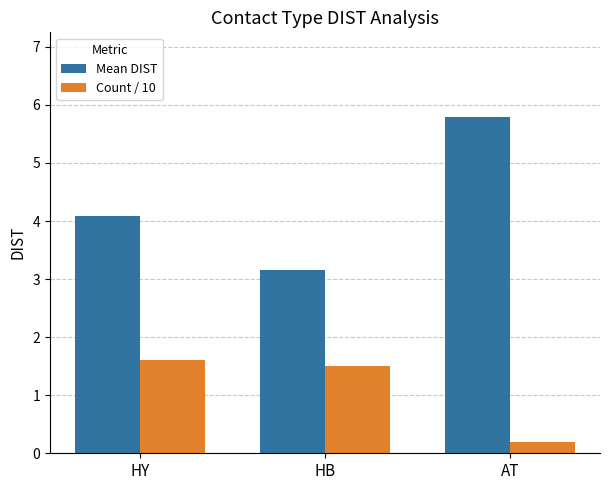

What is the difference between the maximum and minimum values in the Mean DIST series?

2.6